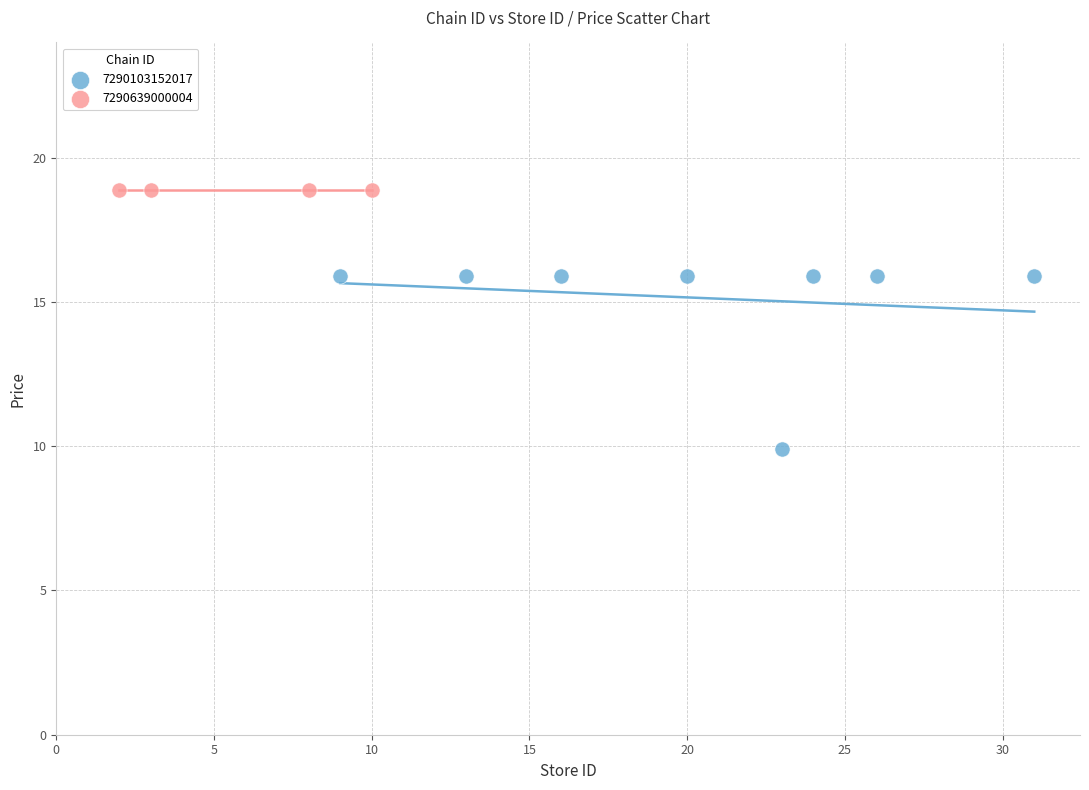

Which series contains the highest Y value?

7290639000004